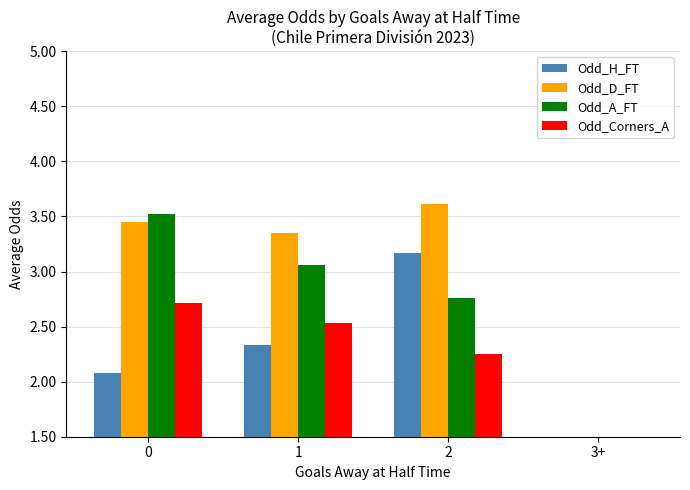

True or false: Odd_H_FT has a value of 0.0 at 3+.

True